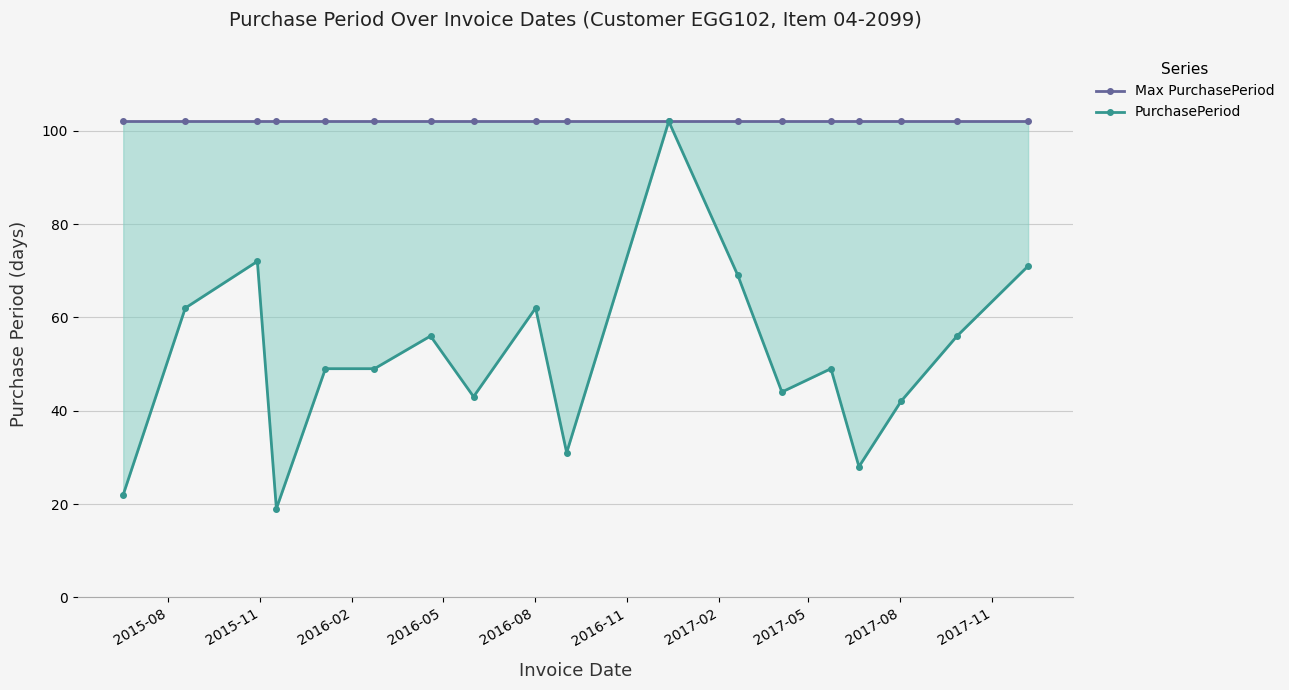

True or false: PurchasePeriod and Max PurchasePeriod intersect in this chart.

False